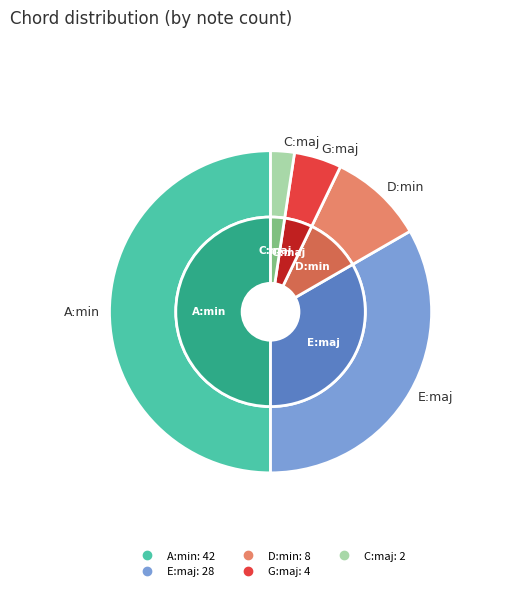

True or false: E:maj accounts for 33% of the total.

True